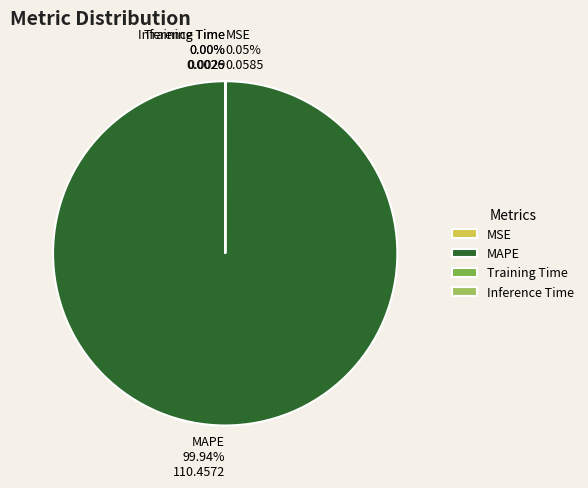

Is there any slice that represents more than half of the pie?

Yes